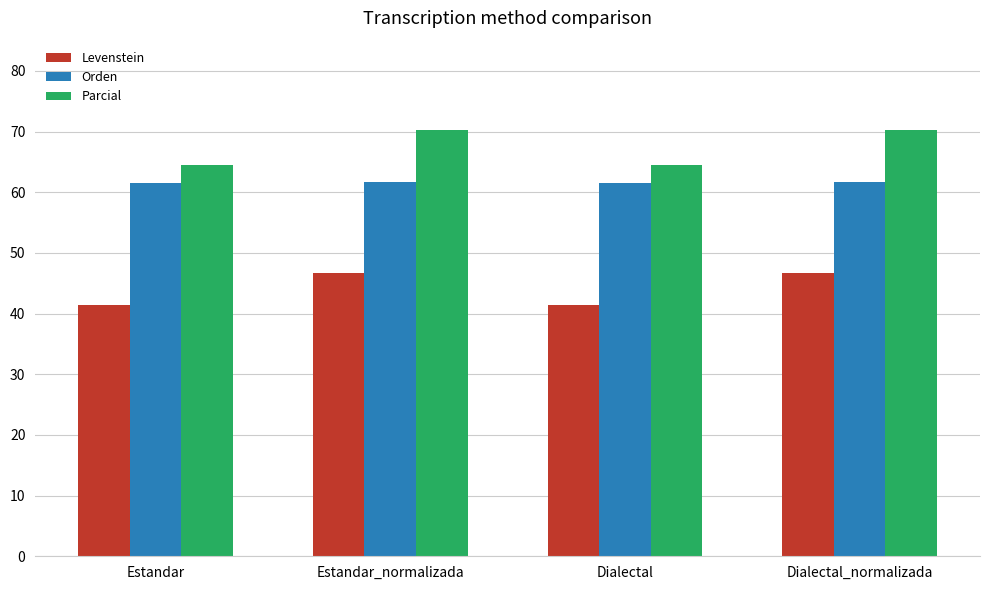

What is the difference between the highest and lowest values at Estandar?

23.2